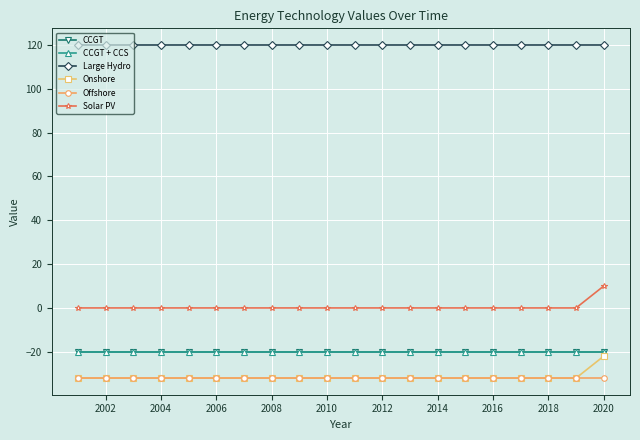

Which series has the largest total across all categories?

Large Hydro